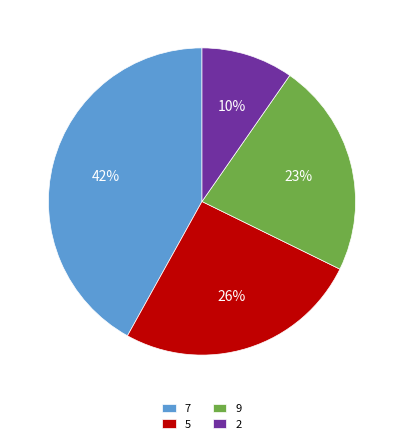

The 2 slice represents 1% of the pie. True or false?

False